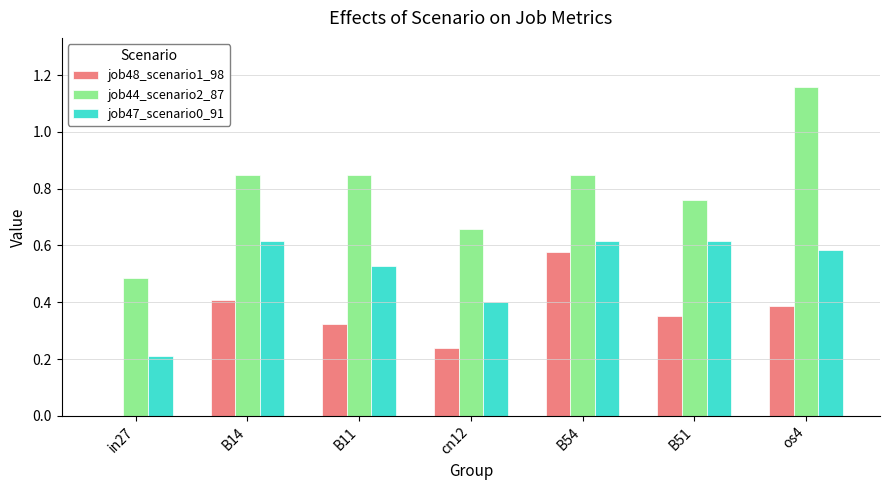

Between B51 and os4, which series saw the biggest shift?

job44_scenario2_87